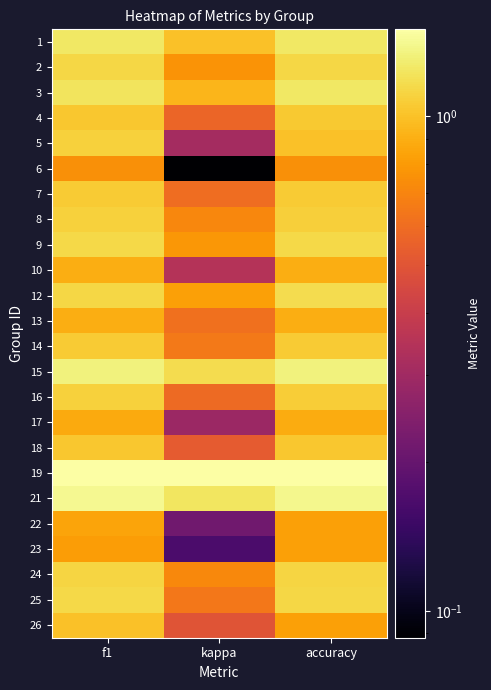

How many distinct data groups are displayed?

24